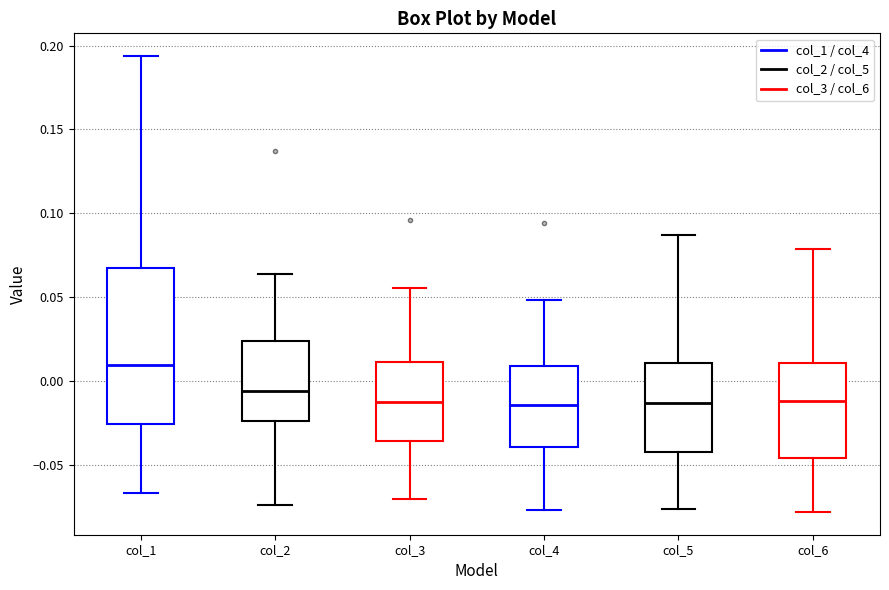

Comparing the boxes themselves (not the whiskers), which one is the tallest?

col_1